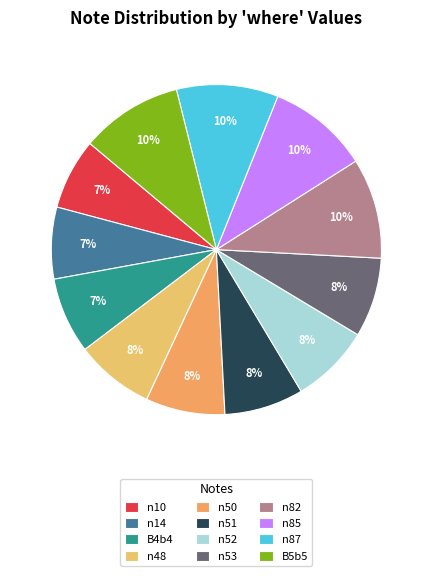

True or false: n10 accounts for 7% of the total.

True